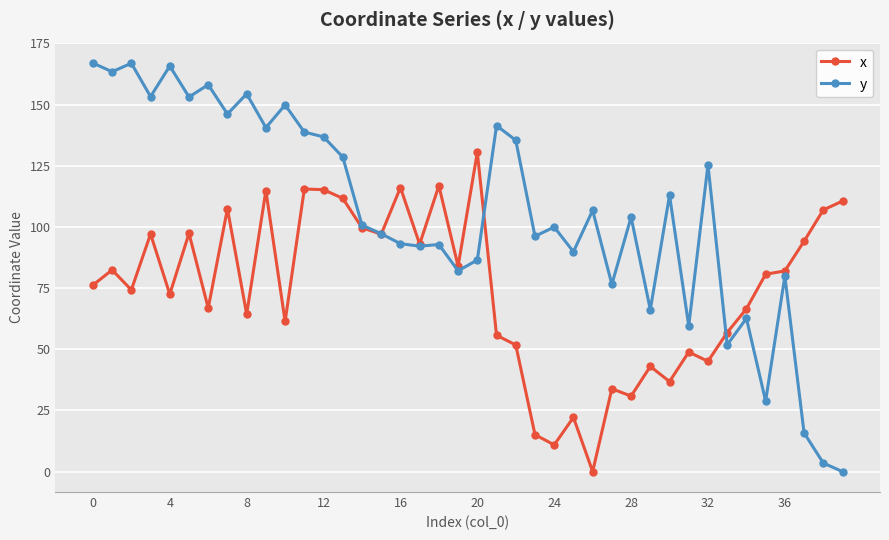

What is the difference between the second highest and second lowest values in the y series?

163.4